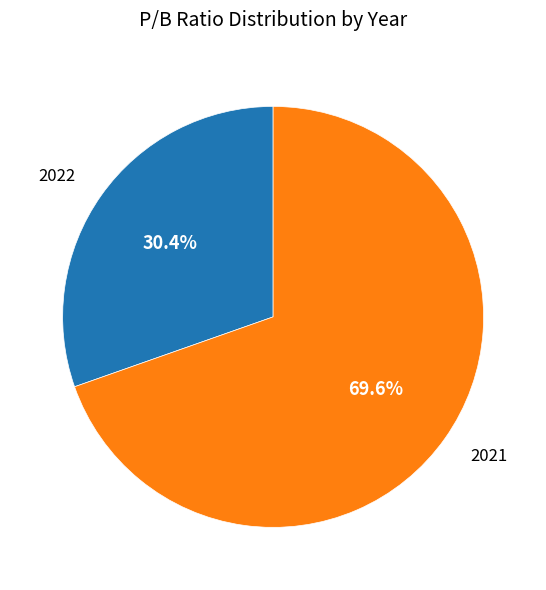

Rank the categories by value from highest to lowest.

2021, 2022